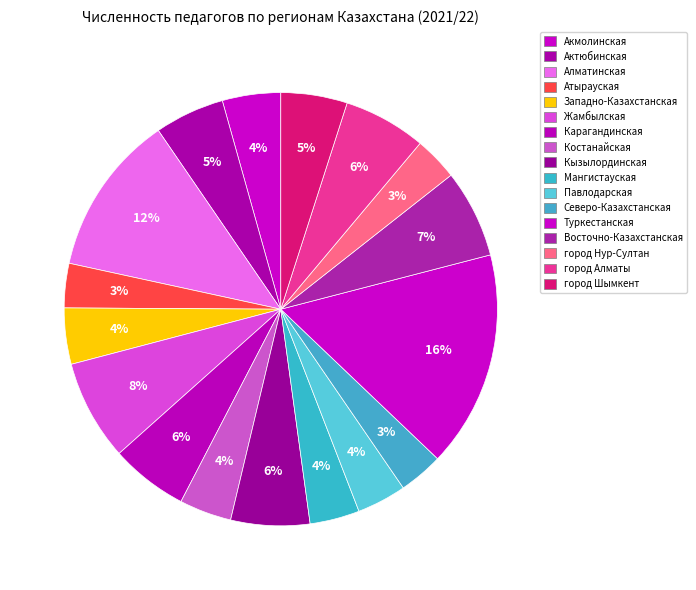

What is the change in value from Кызылординская to город Алматы?

+1024